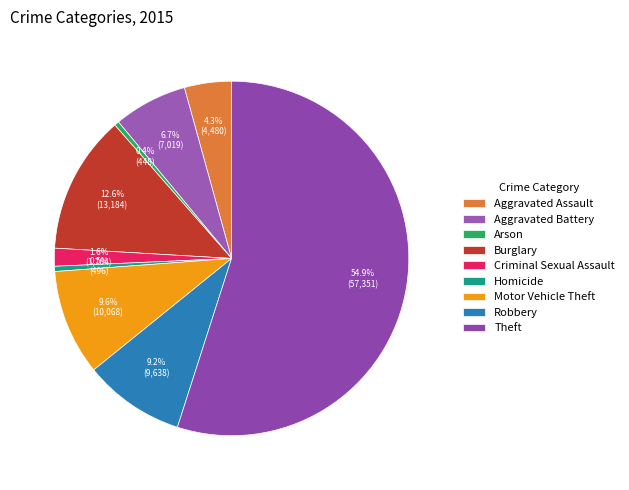

What is the change in value from Burglary to Motor Vehicle Theft?

-3116